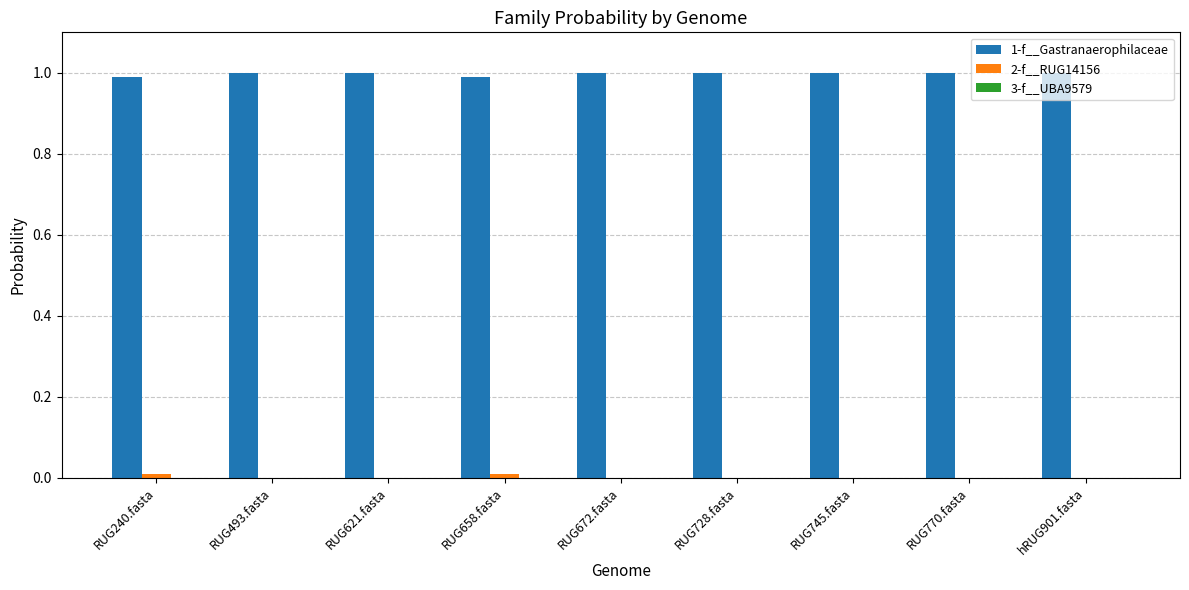

The 1-f__Gastranaerophilaceae series shows 0.4 at RUG240.fasta. True or false?

False